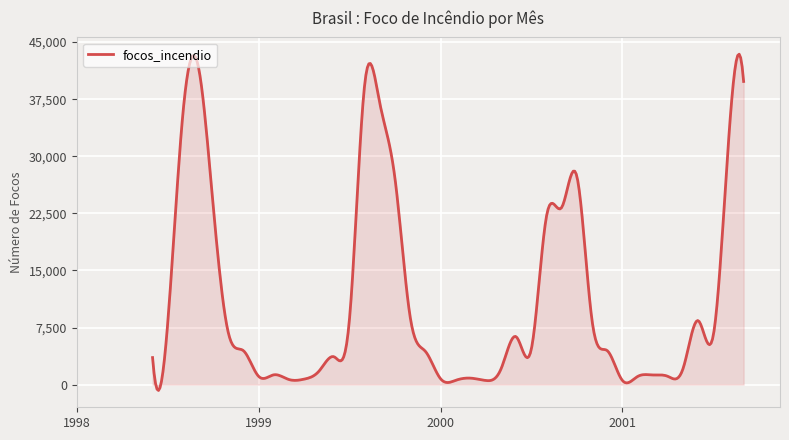

How many lines are shown in the chart?

1